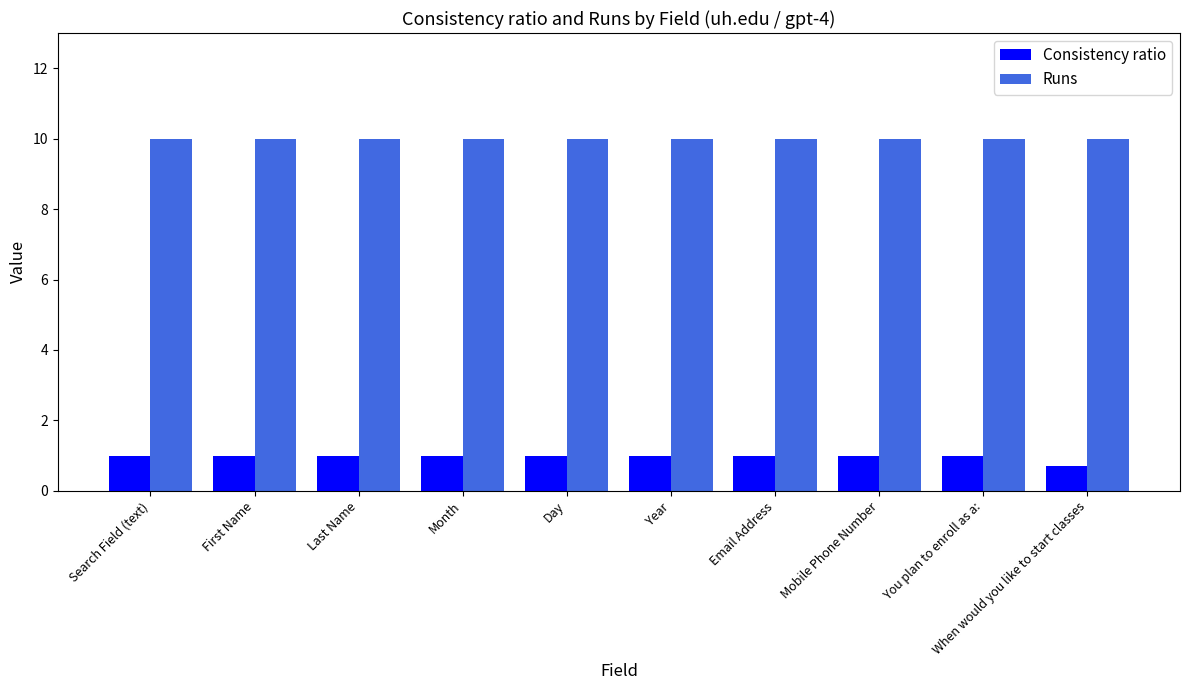

What position from the right is Last Name?

8